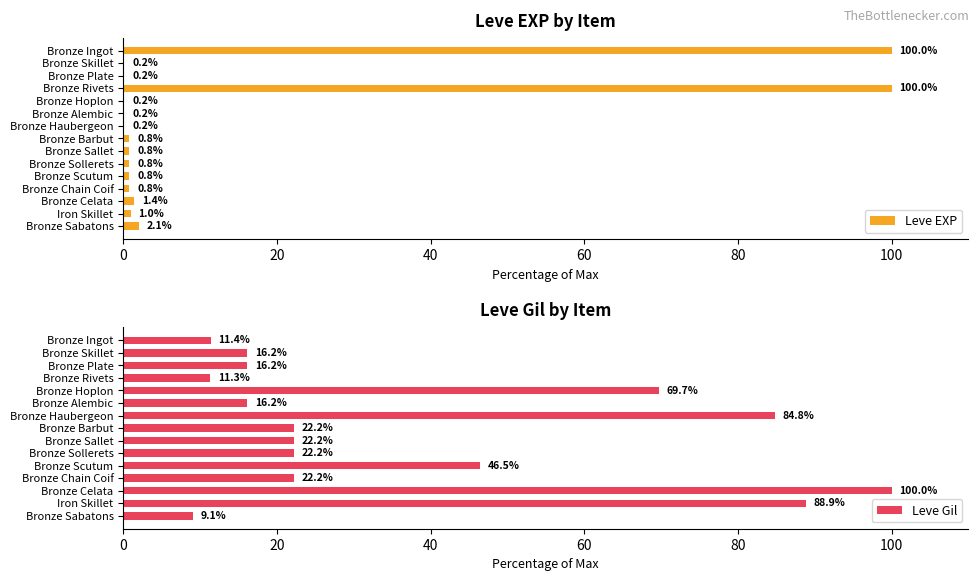

What is the minimum value for Leve EXP?

0.2